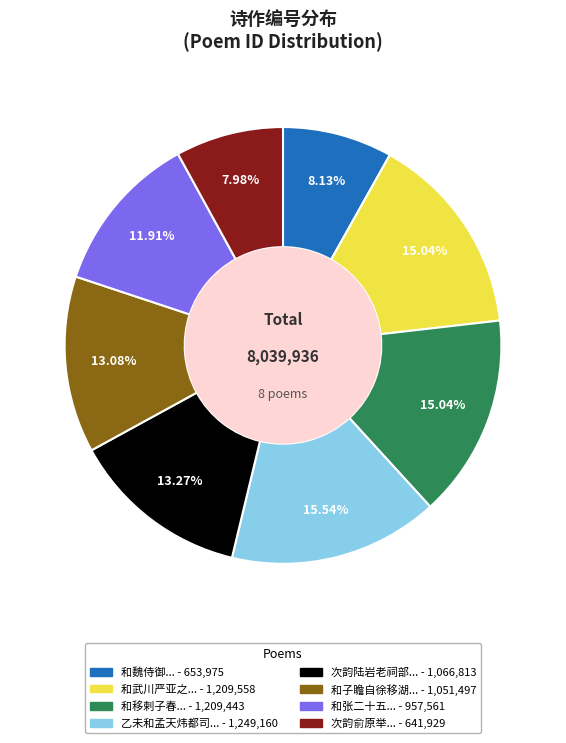

Is there a majority slice in this chart?

No